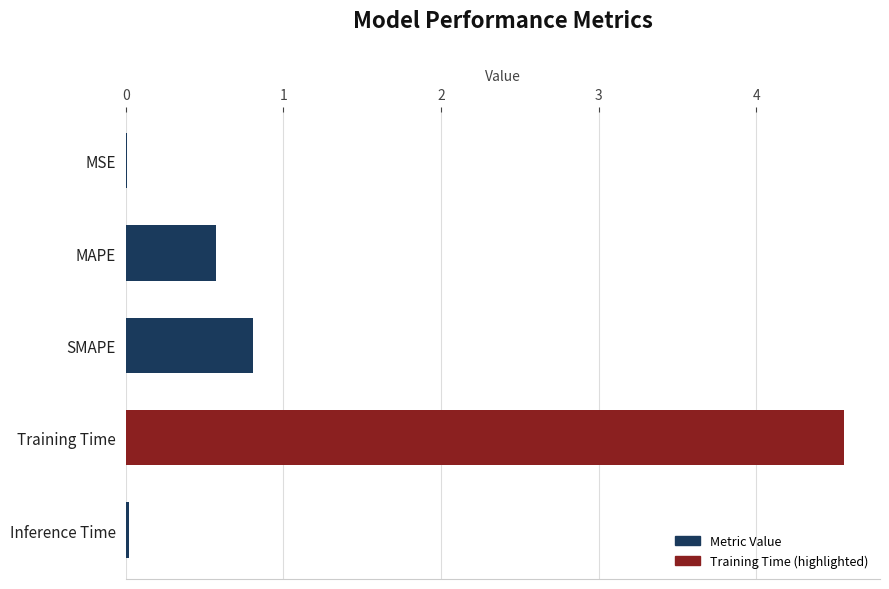

The chart shows a value of 0.8 at SMAPE. True or false?

True